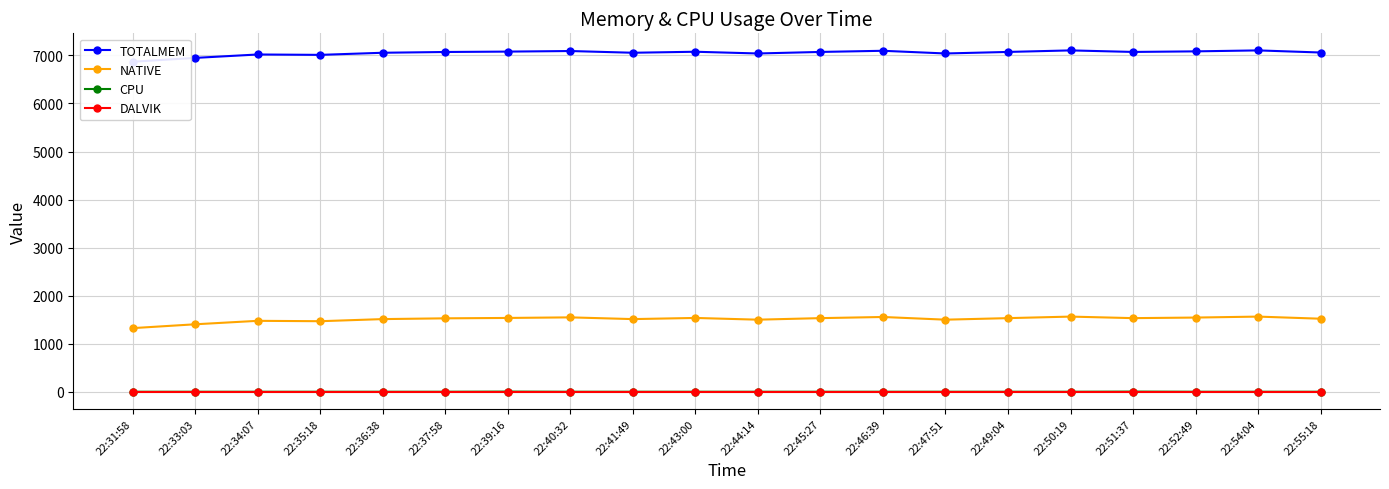

True or false: TOTALMEM and DALVIK cross at least once.

False